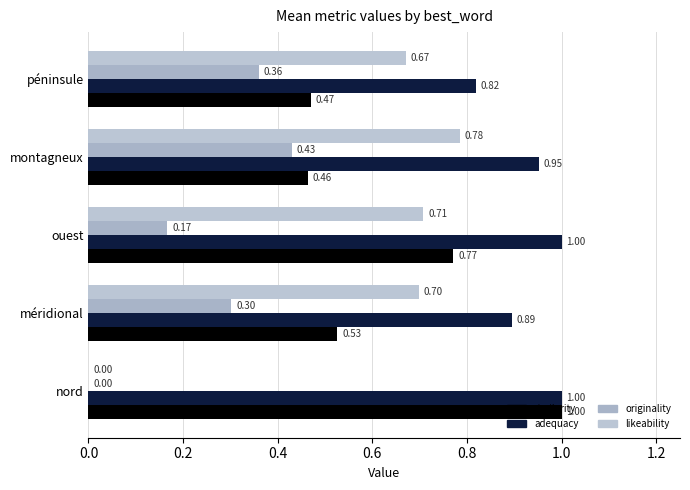

How many series are shown in this chart?

4